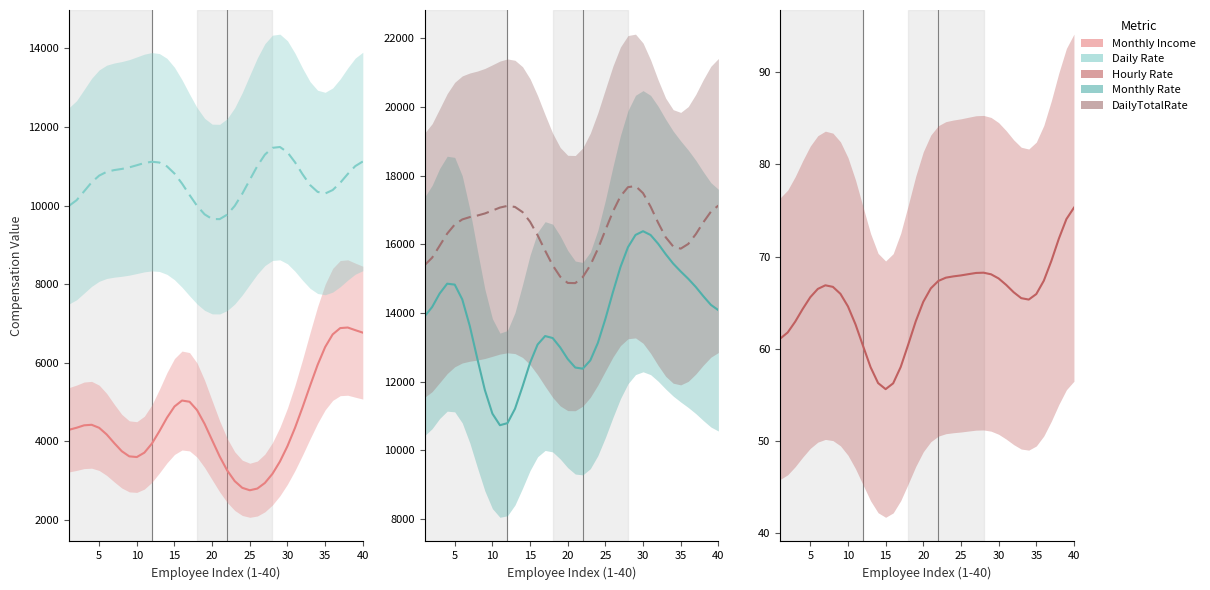

What is the value of the Monthly Income point at the 38th from the left?

6895.7